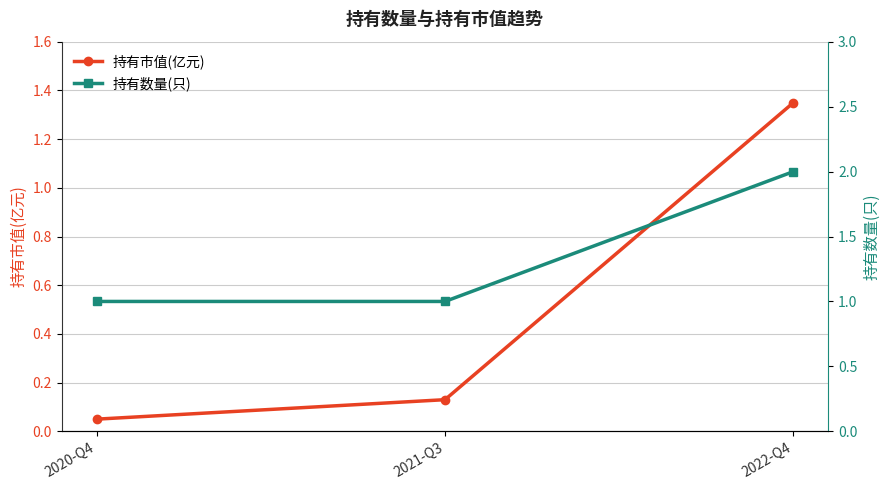

Does the chart have visible grid lines?

Yes